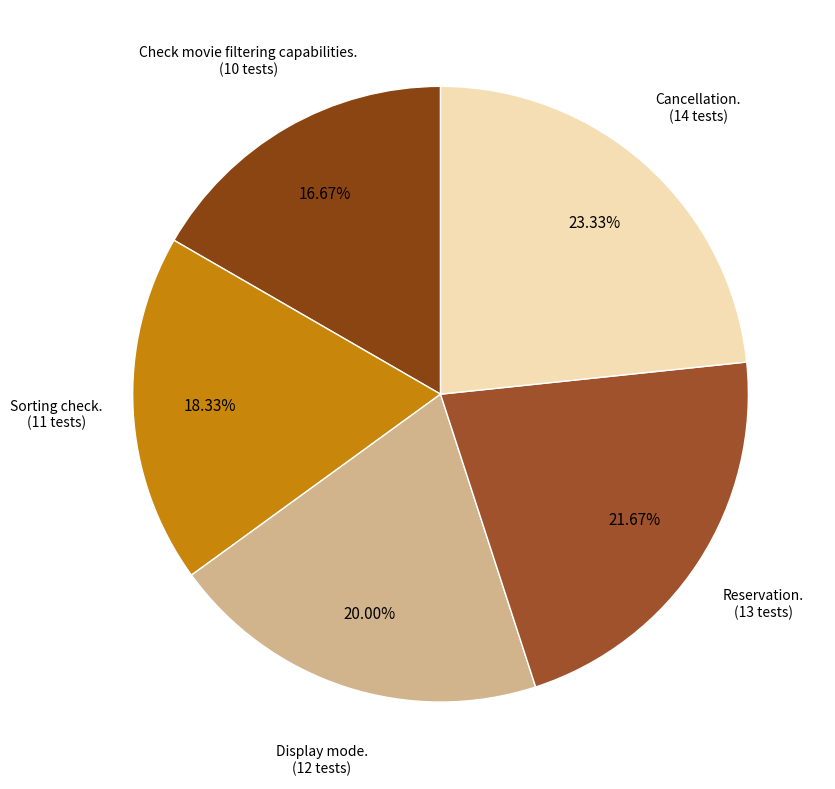

How many segments does this pie chart have?

5